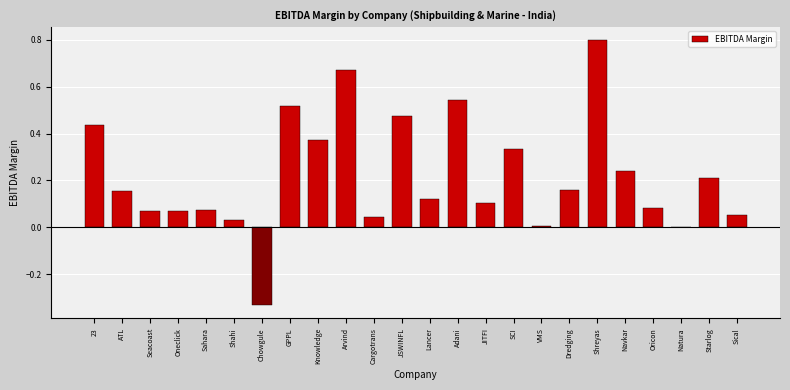

What is the change in value from Chowgule to JSWINFL?

+0.8